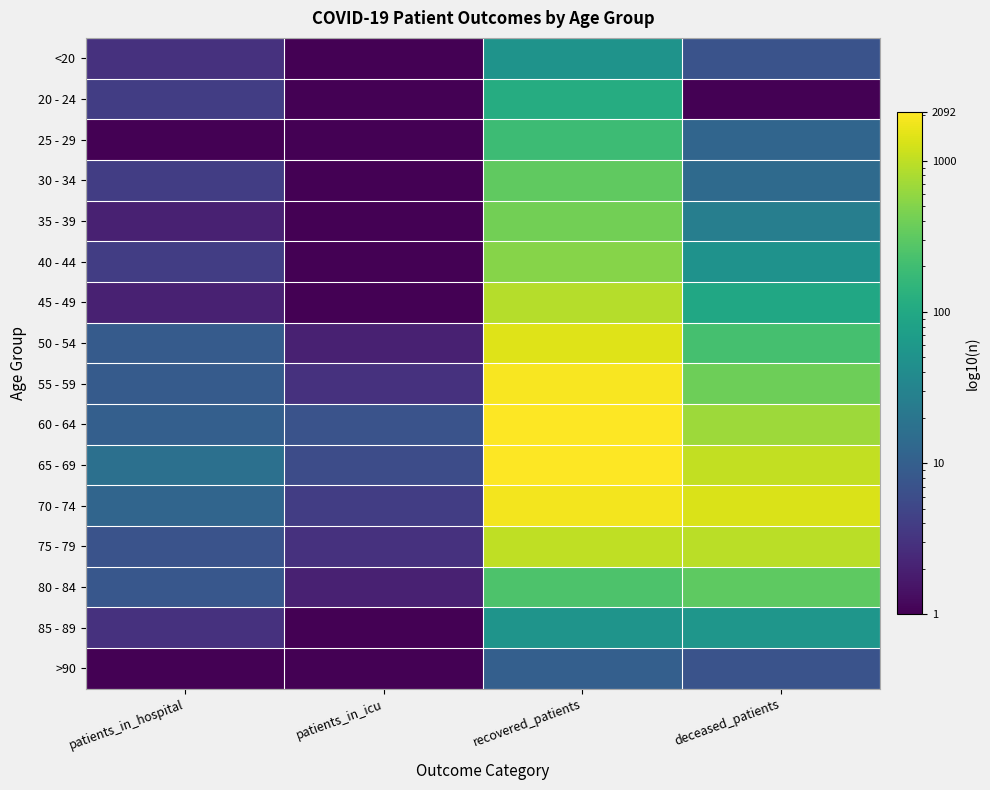

At how many categories does at least one series exceed 441?

2